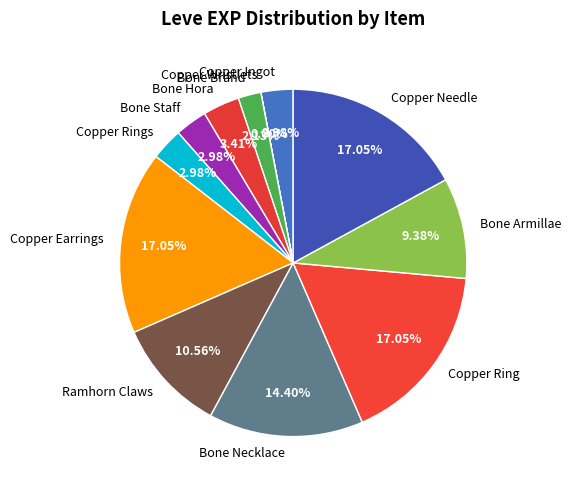

Does any single category account for the majority?

No